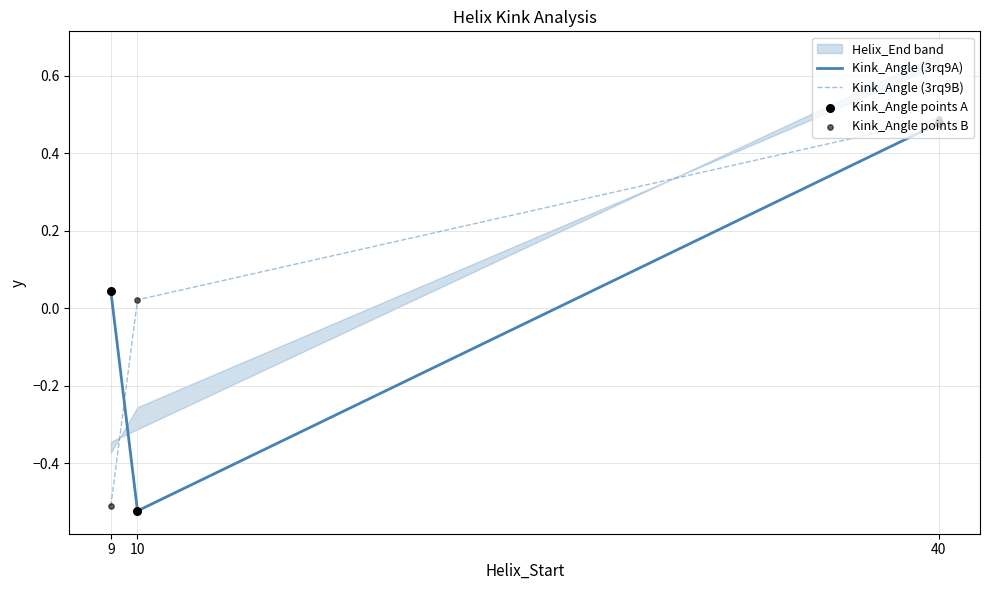

Is the value of Kink_Angle (3rq9B) at 10 greater than the value of Kink_Angle points B at 40?

No